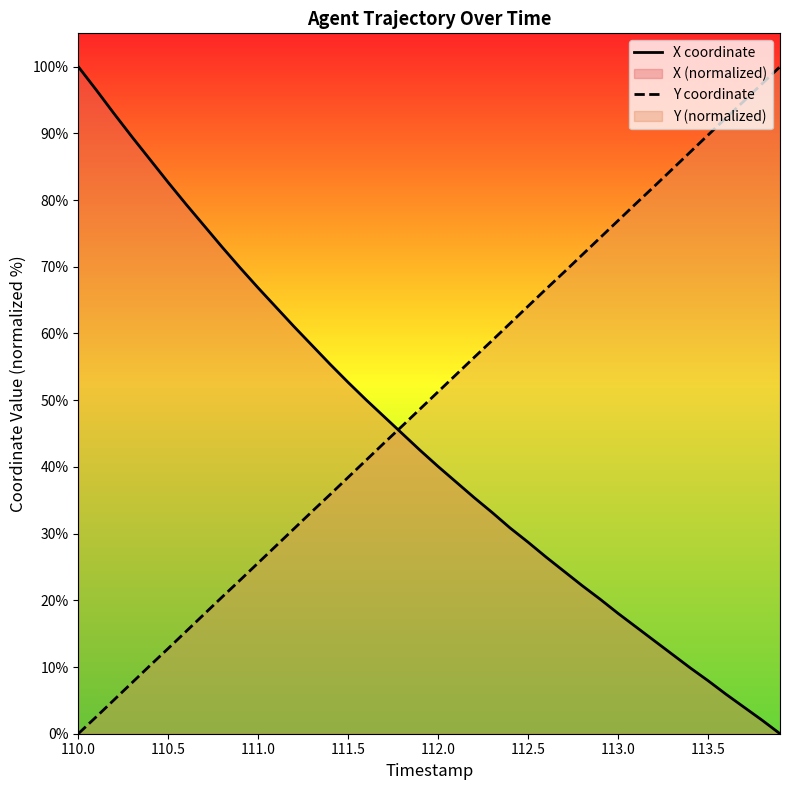

Which series has the largest total across all categories?

Y coordinate